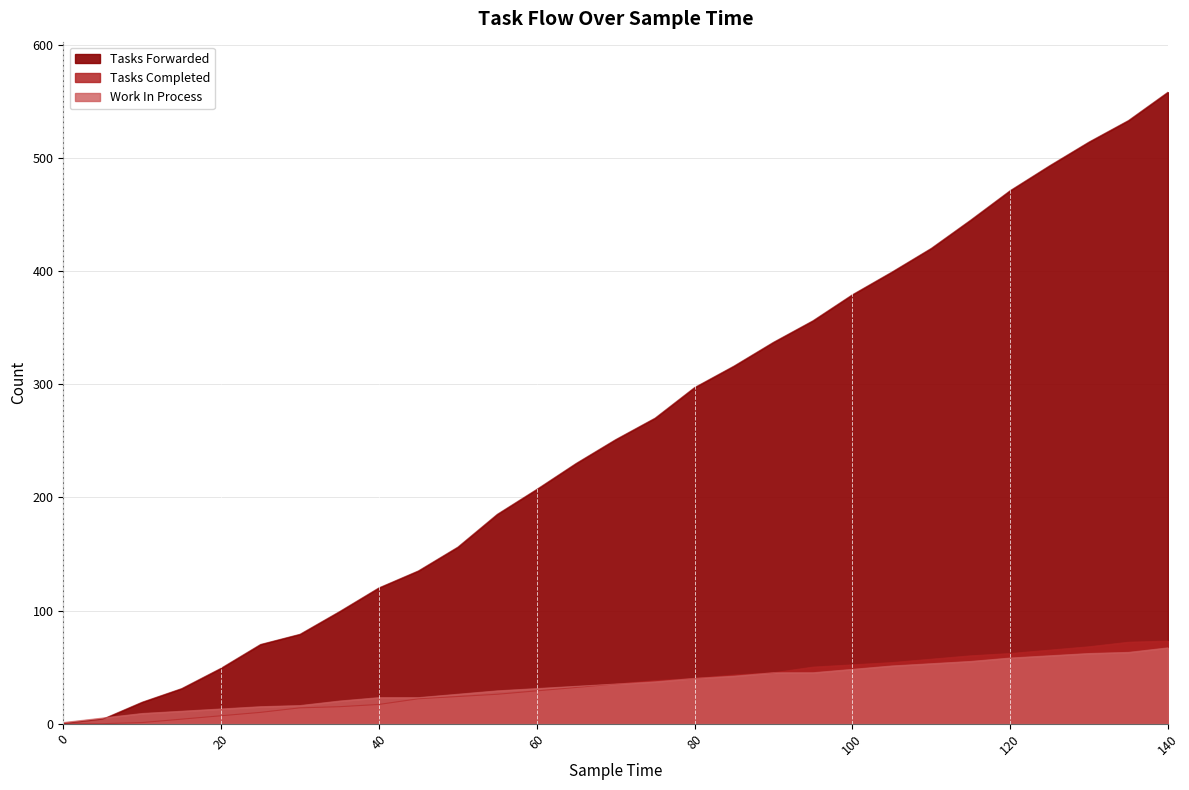

What is the total value across all series at 130?

644